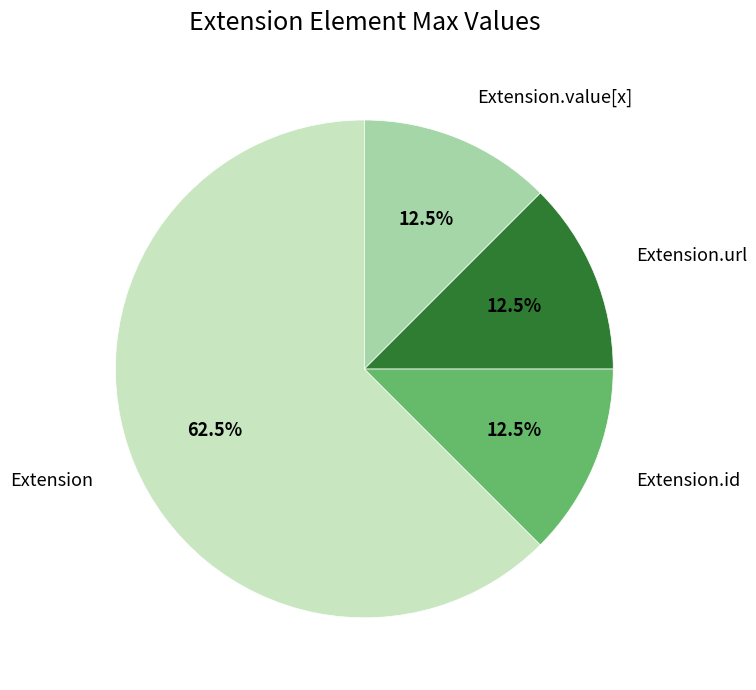

What portion of the pie excludes Extension.value[x]?

87.5%